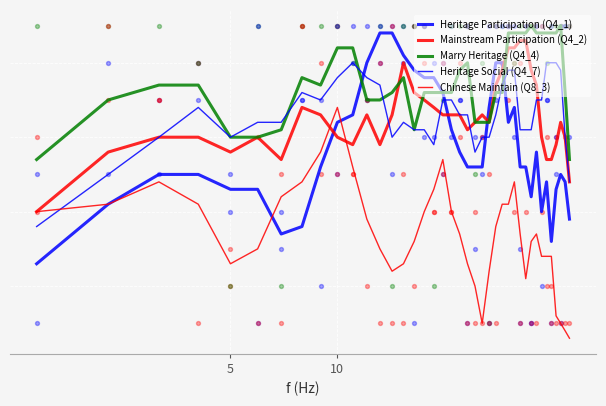

Which series has the largest Y range (max minus min)?

Heritage Participation (Q4_1)